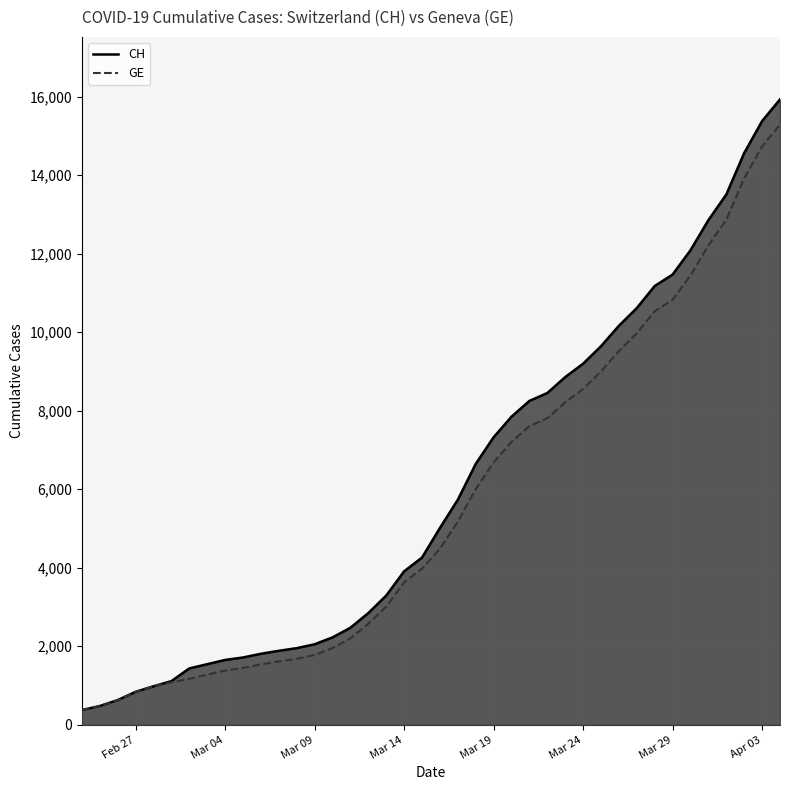

True or false: GE and CH intersect in this chart.

False